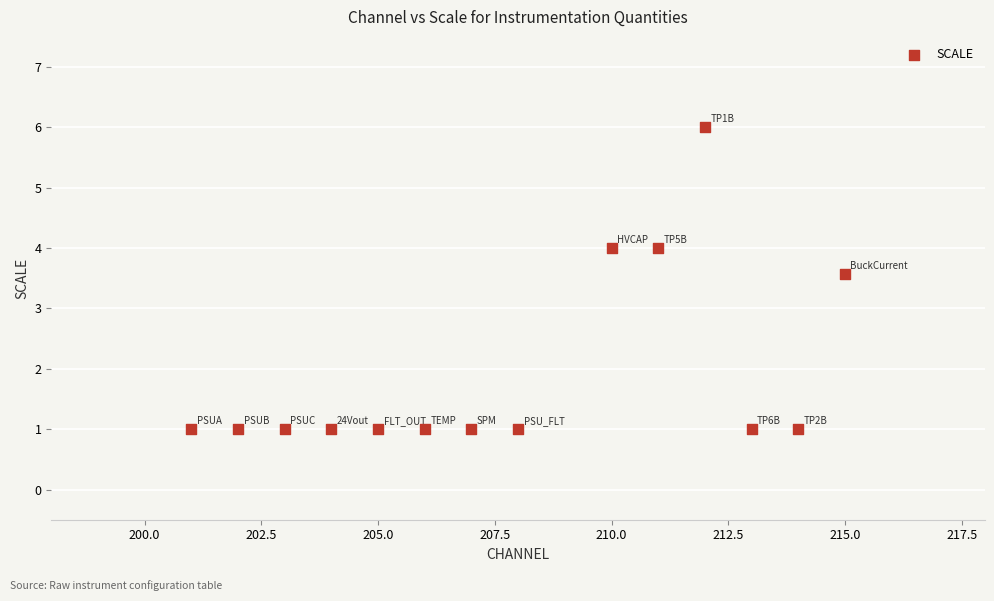

What Y value in the scatter plot is closest to 3?

3.6